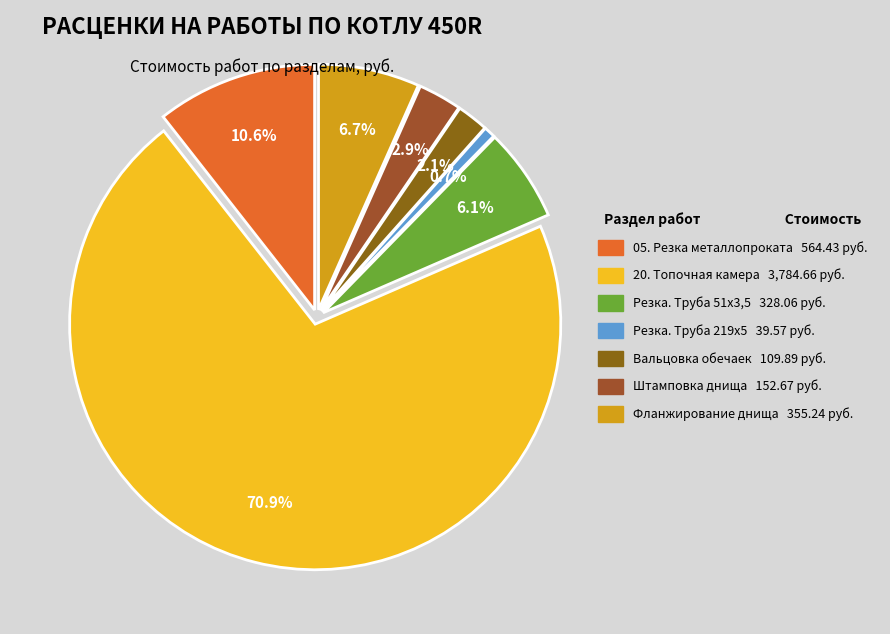

Count the number of slices in the pie.

7